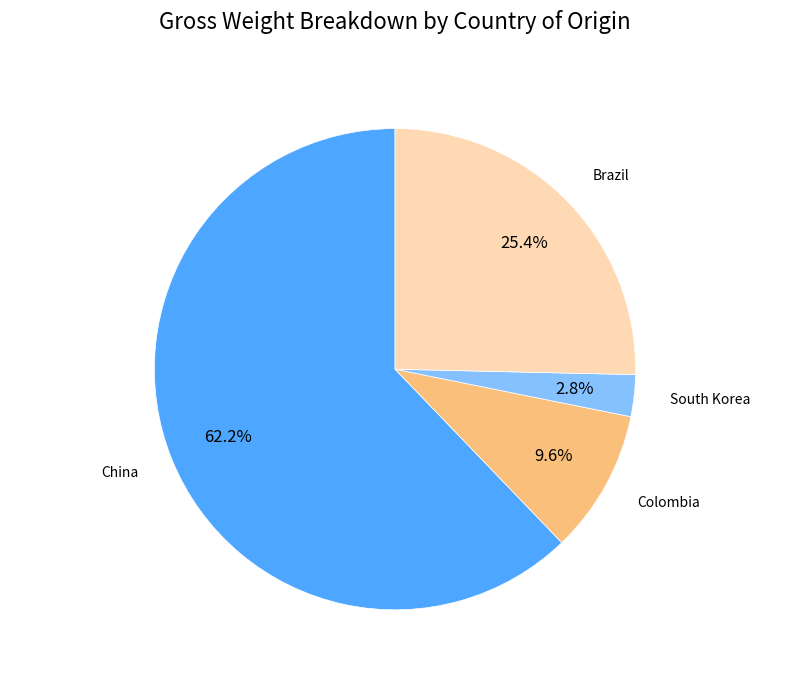

Rank the categories by value from lowest to highest.

South Korea, Colombia, Brazil, China